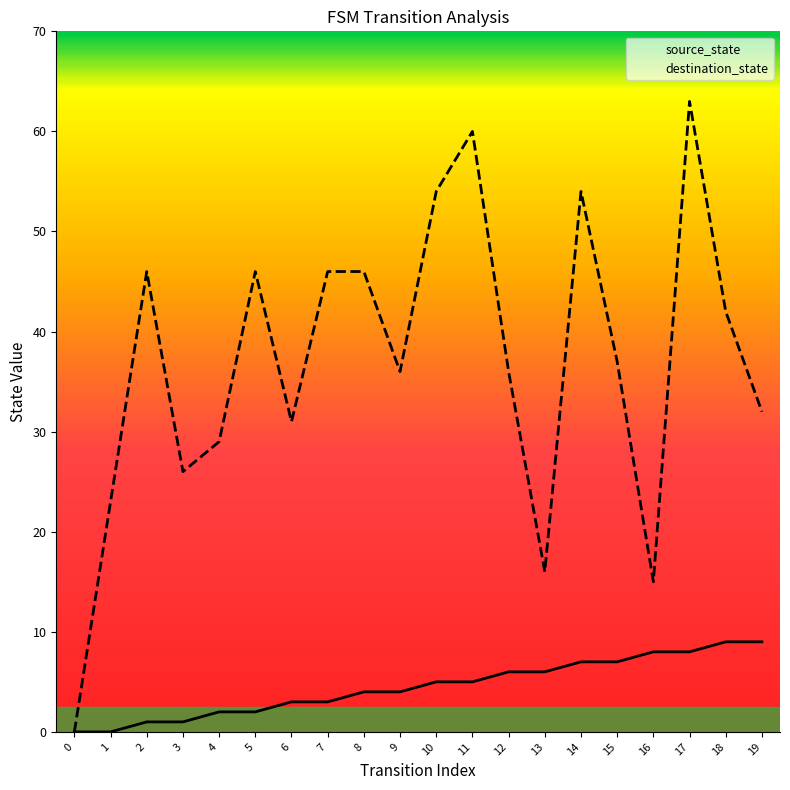

How many series are shown in this chart?

2